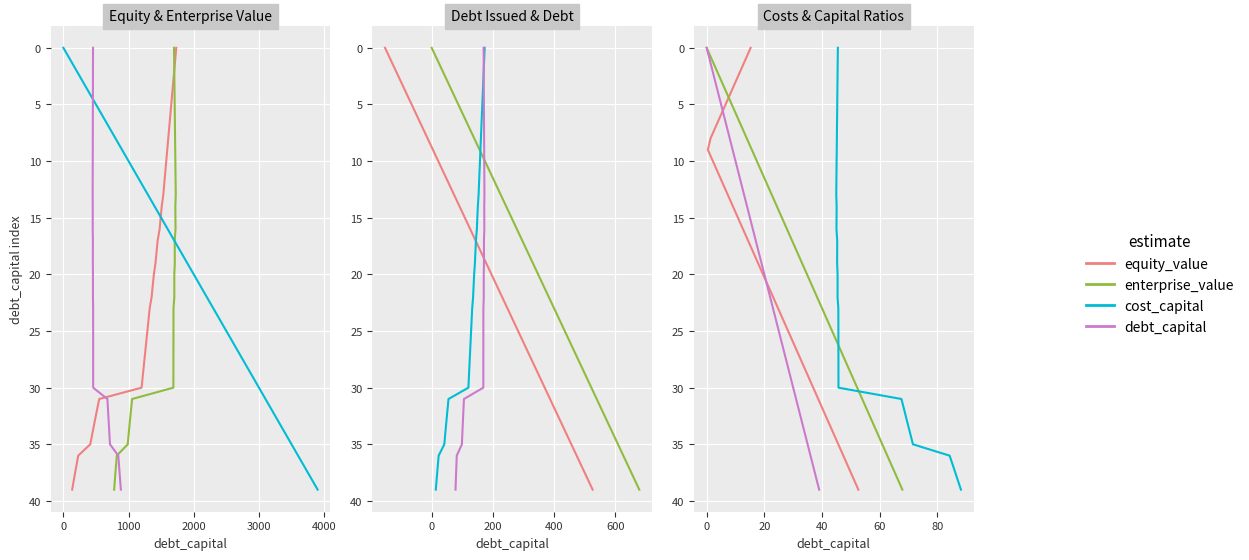

What is the difference between the debt_issued values at 0.22 and 0.08?

14